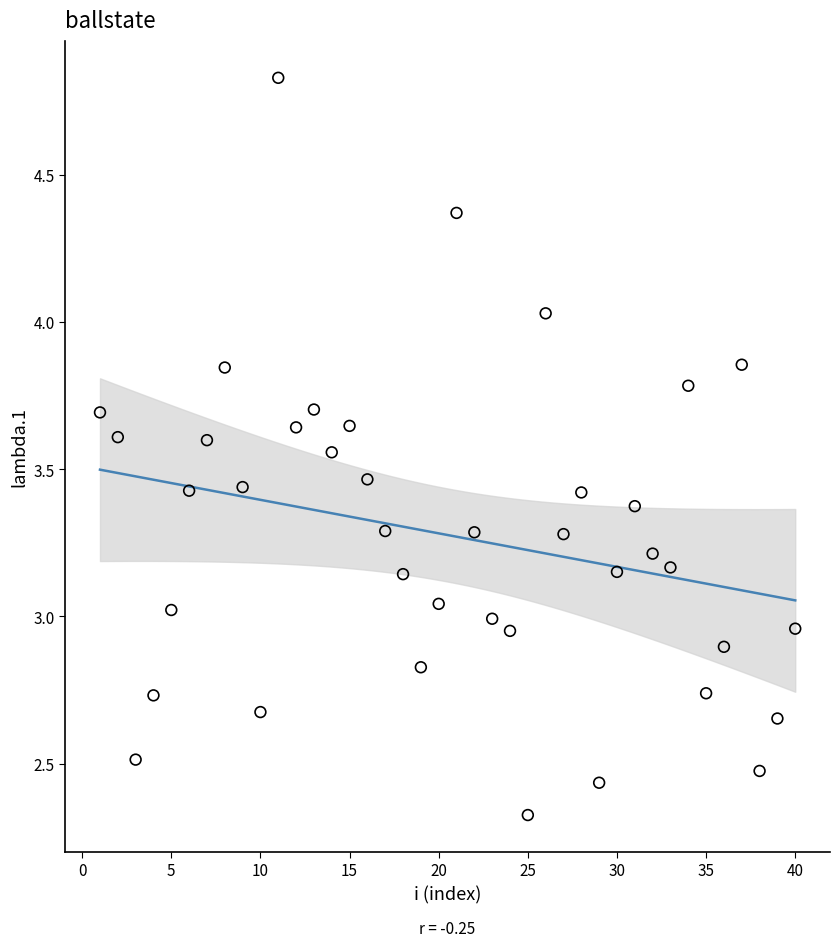

What is the range of Y values (max minus min)?

2.5